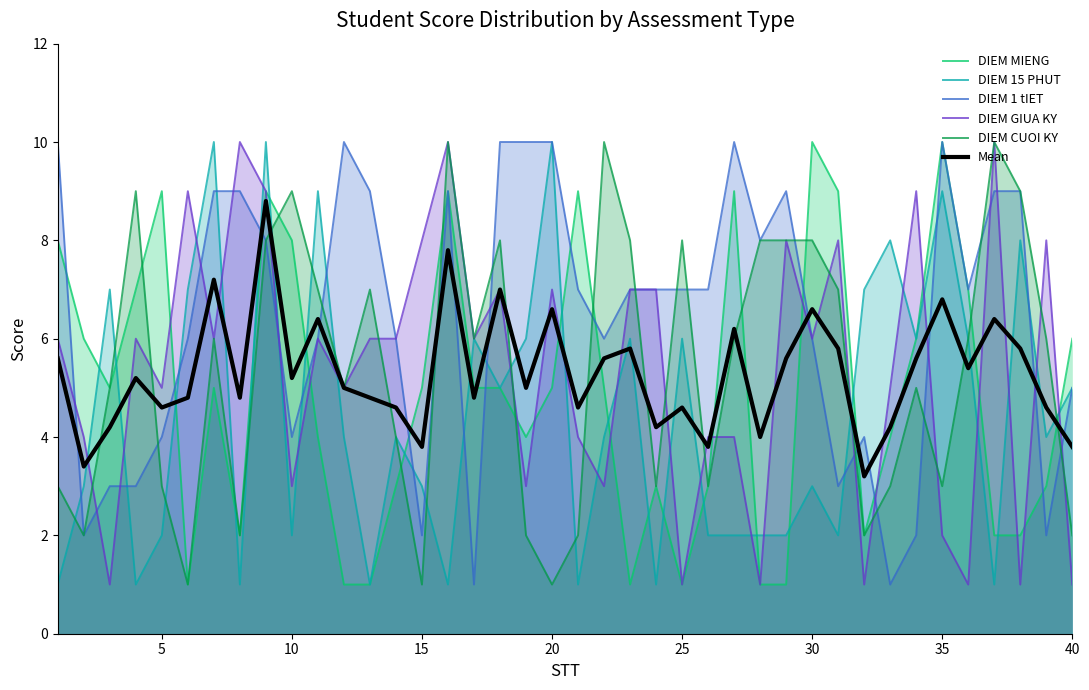

Which series has the largest total across all categories?

DIEM 1 tIET